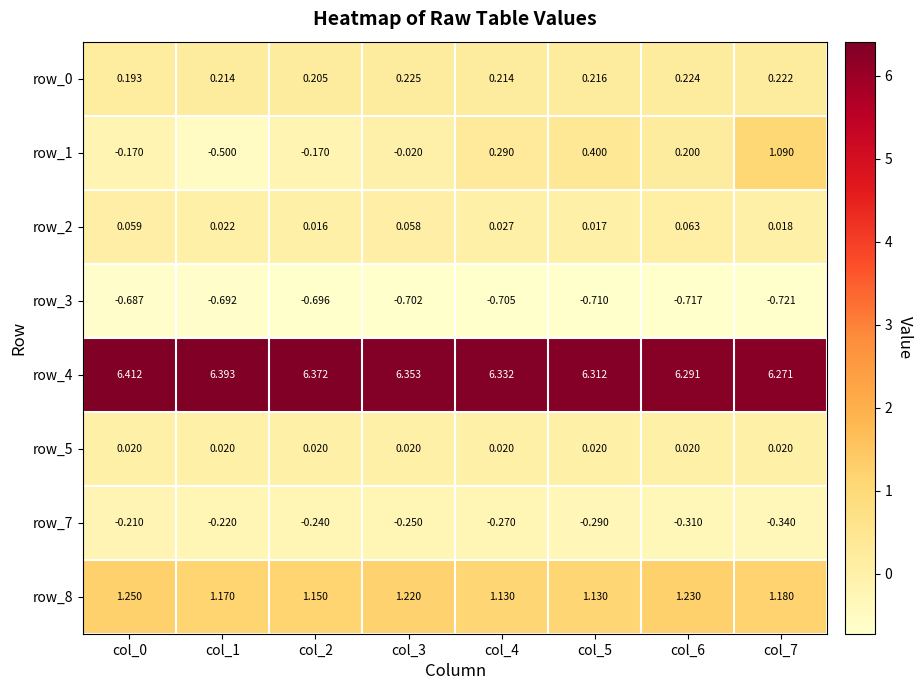

Which series changed the most between col_0 and col_1?

row_1